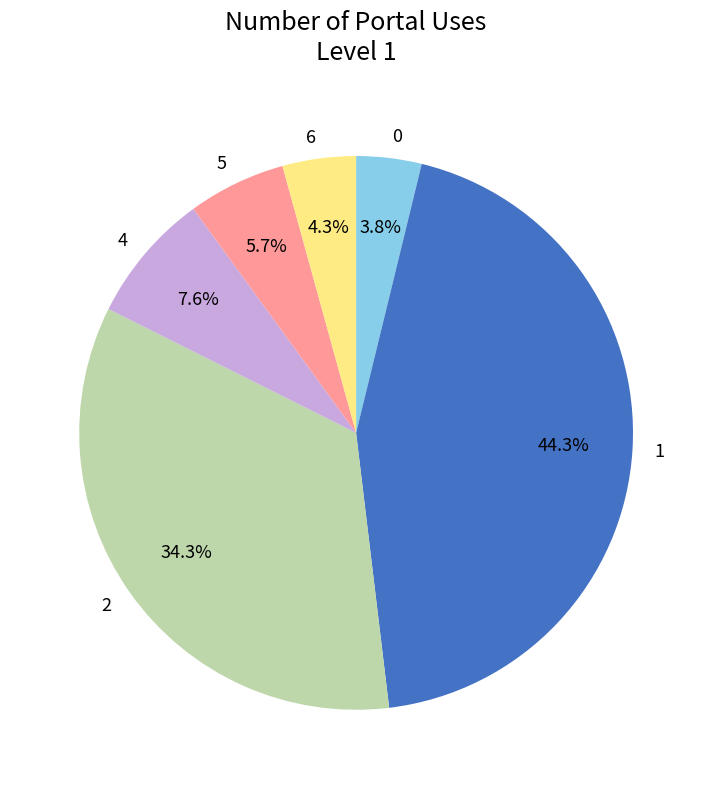

How many segments does this pie chart have?

6